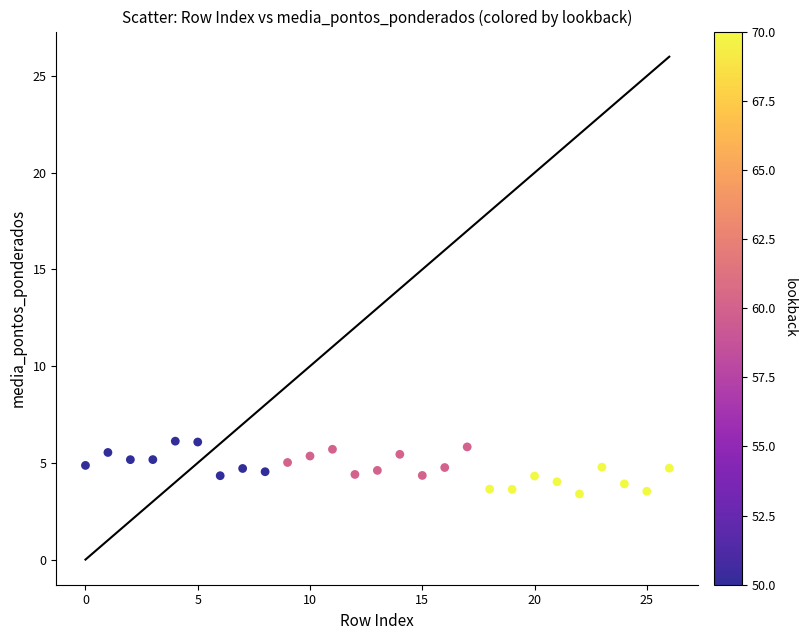

What is the range of Y values (max minus min)?

2.7